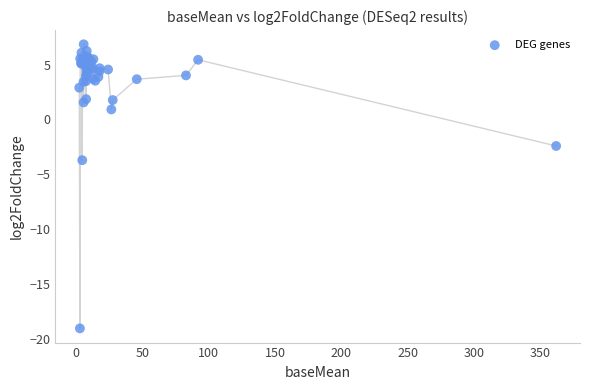

What Y value in the scatter plot is closest to -6?

-3.7